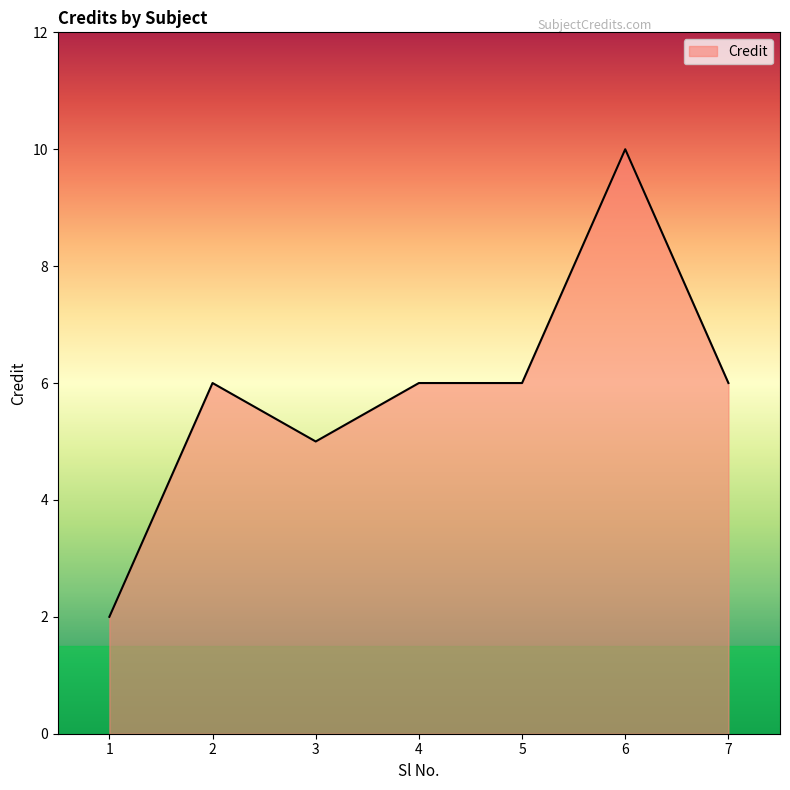

What is the sum of the values at 1 and 7?

8